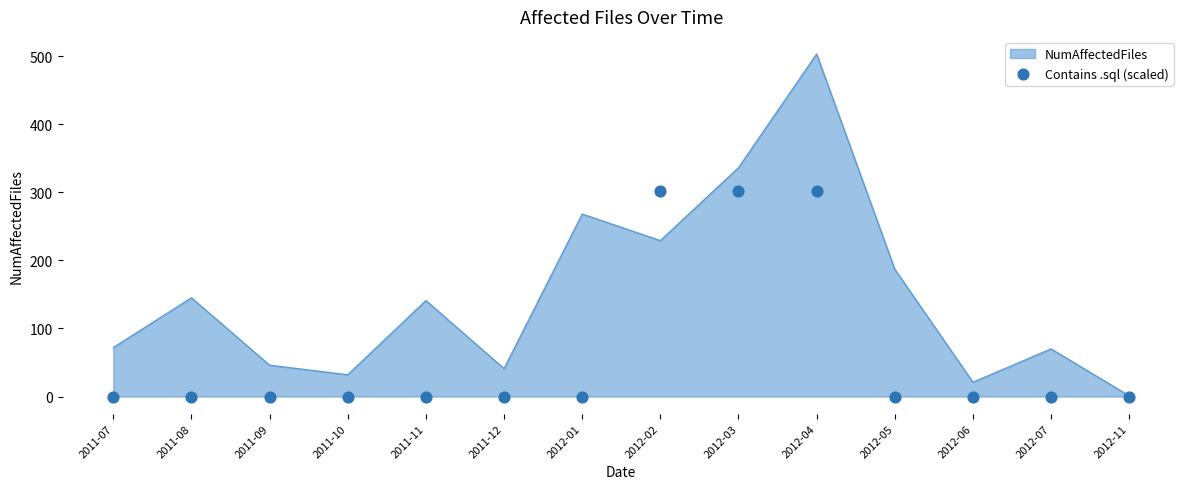

What is the change in value from 2011-10 to 2012-04?

+301.8